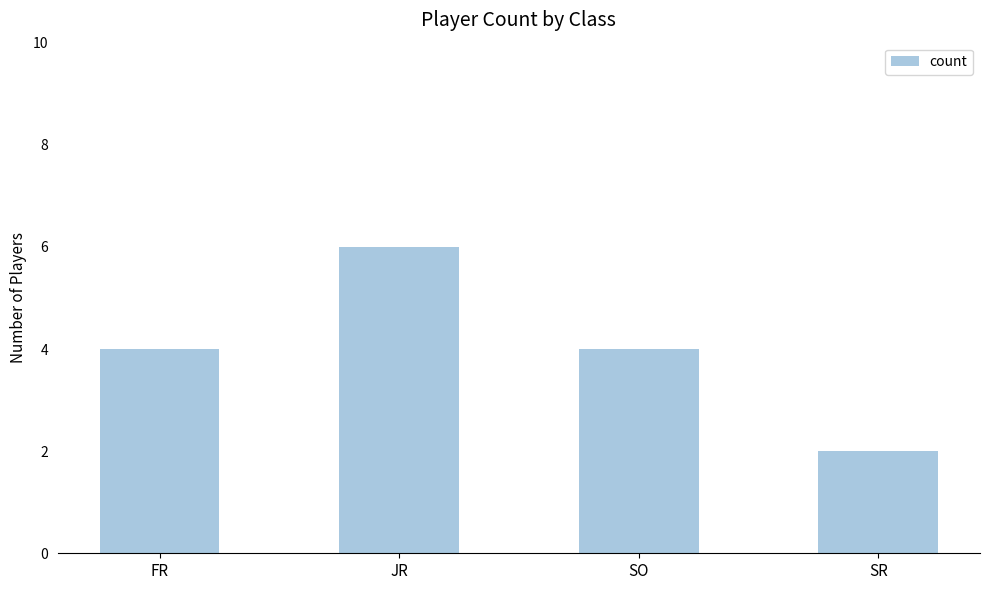

How many series are shown in this chart?

1